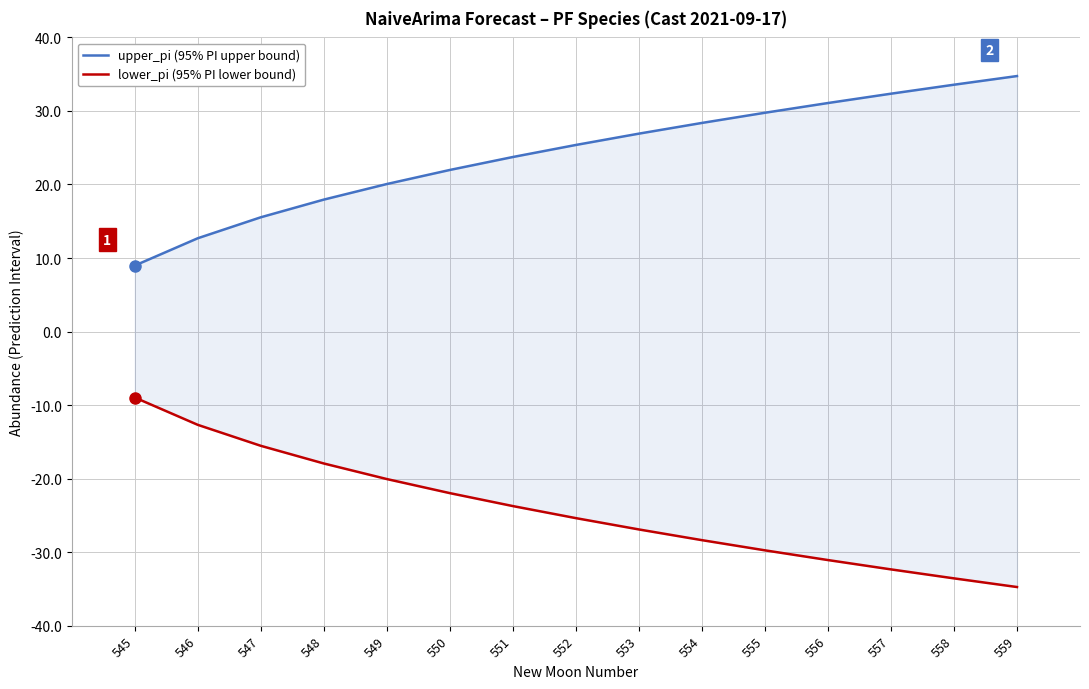

Is it true that lower_pi (95% PI lower bound) equals -54.3 at 559?

False